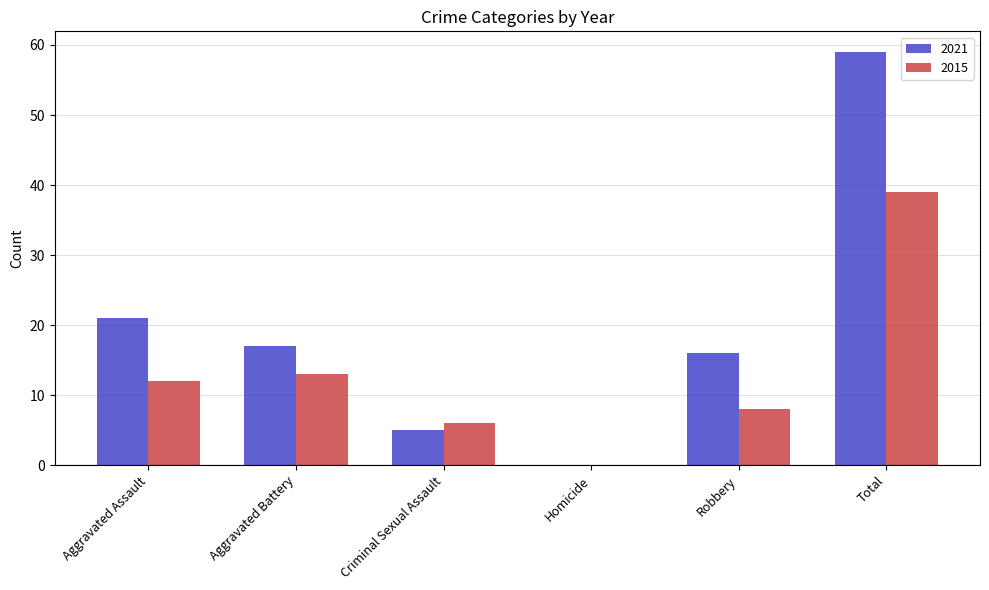

Between Aggravated Battery and Homicide, which series saw the biggest shift?

2021